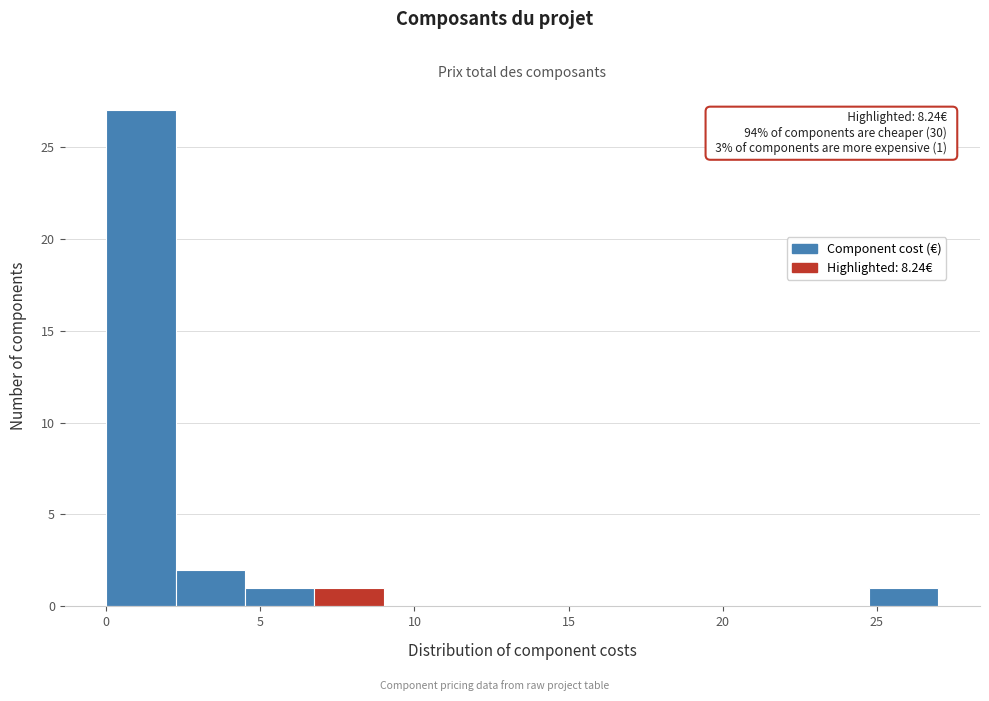

Over which range of the x-axis is the bar tallest?

0.00 to 2.25